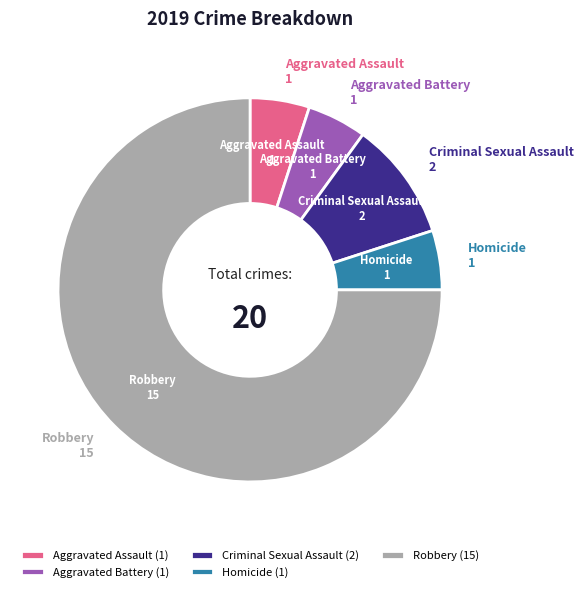

What is the ratio of the value at Aggravated Assault to the value at Aggravated Battery?

1.0